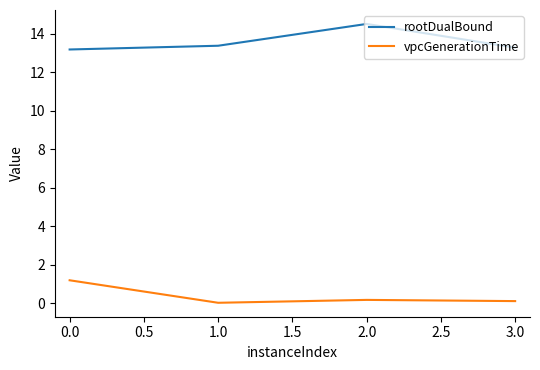

Rank the series at 3.0 from highest to lowest value.

rootDualBound, vpcGenerationTime